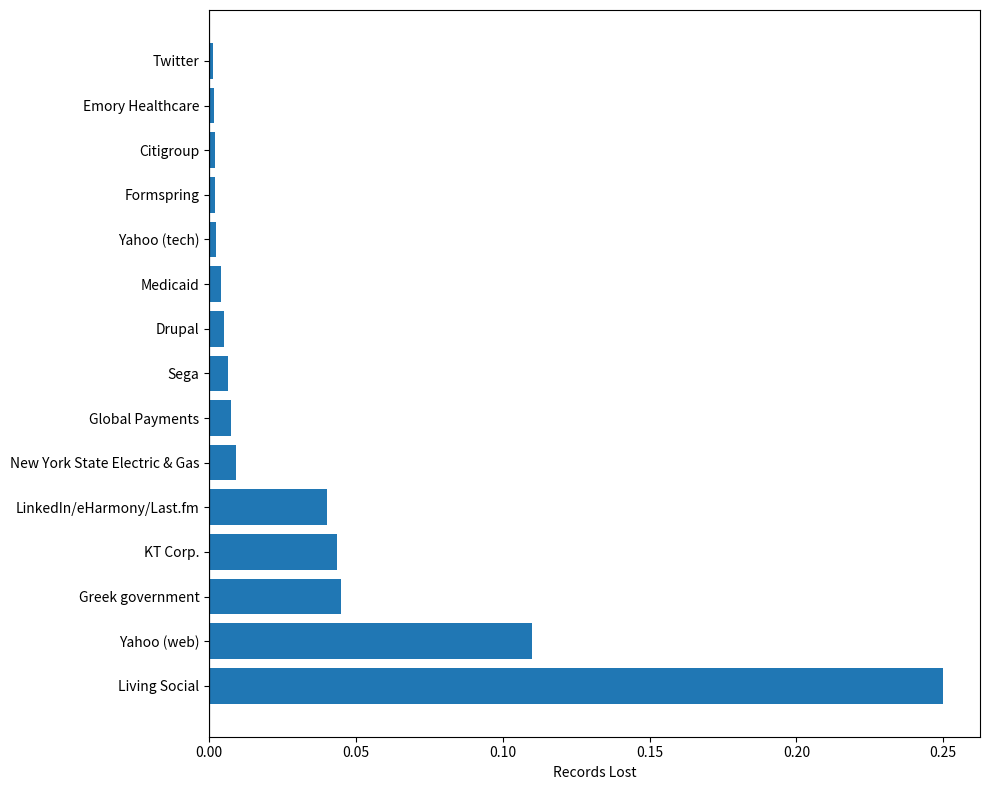

Which has a higher value, Greek government or Global Payments?

Greek government